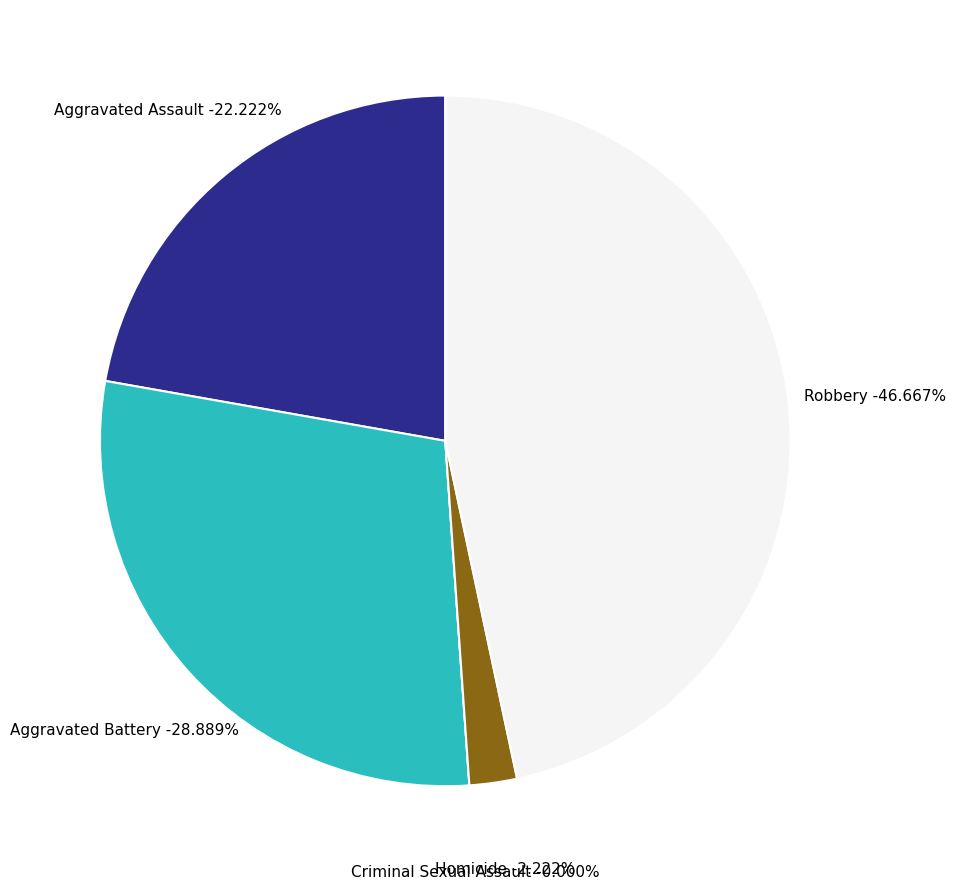

Between Aggravated Battery and Robbery, which is larger?

Robbery